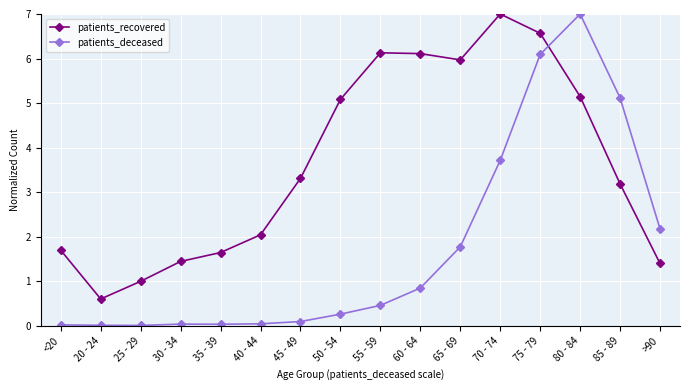

What value does the patients_recovered series have at 40 - 44?

2.0